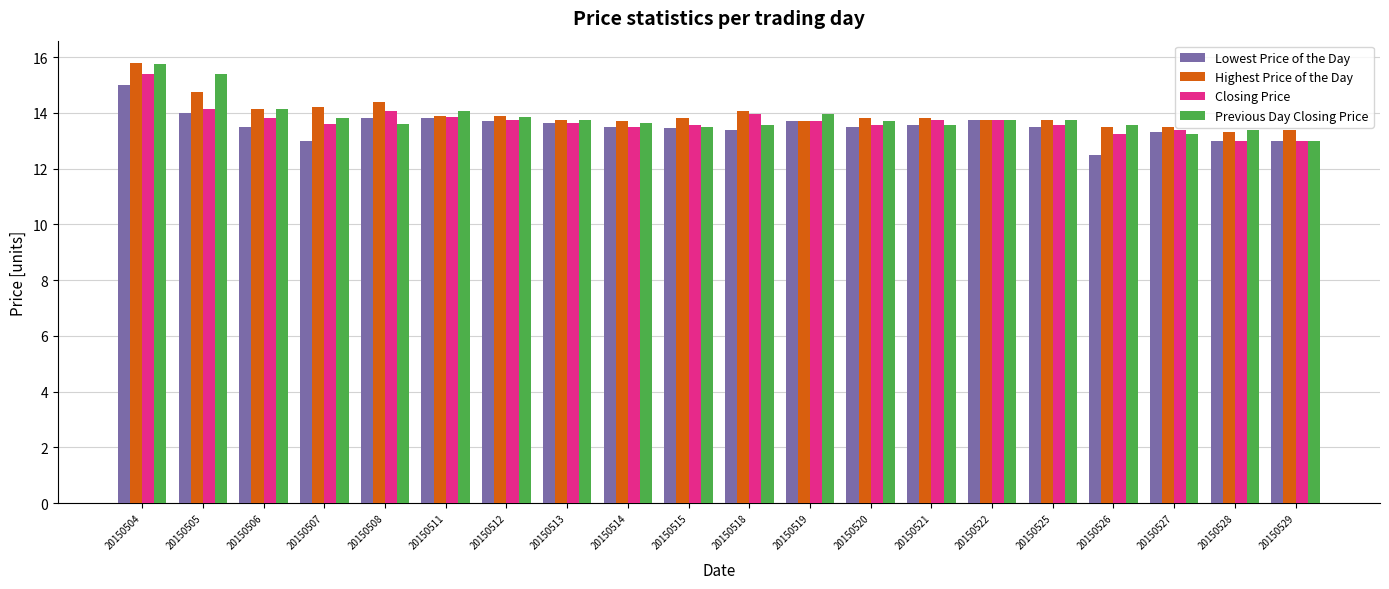

What is the maximum value for Lowest Price of the Day?

15.0